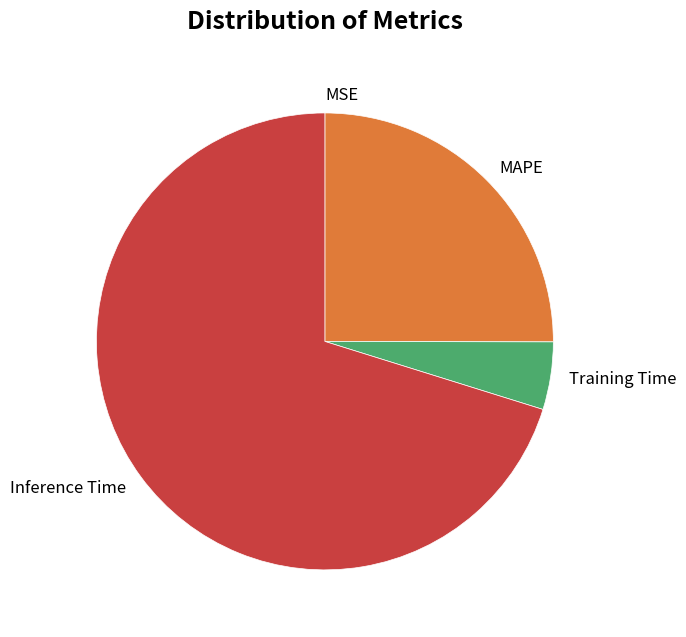

Between MAPE and Training Time, which is larger?

MAPE